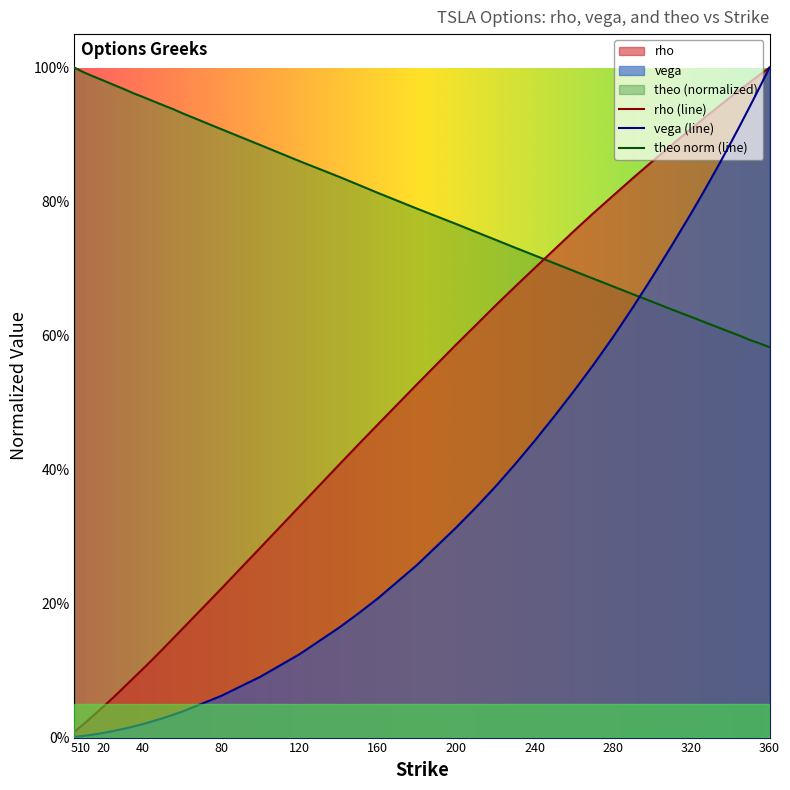

Rank the series by their average value, from lowest to highest.

vega (line), rho (line), theo norm (line)